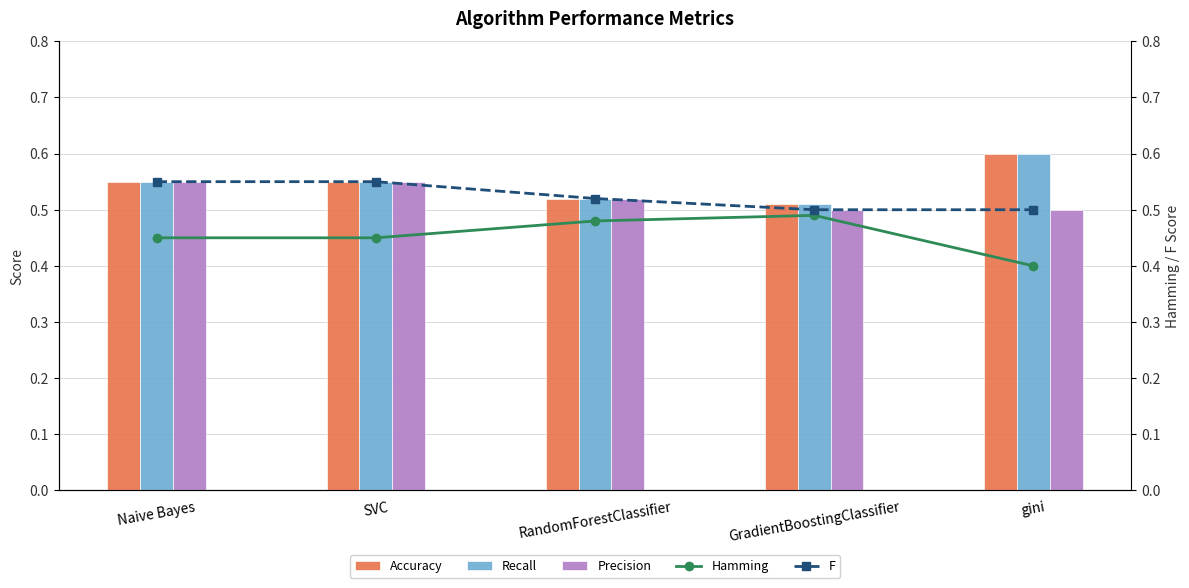

What is the approximate value of Hamming at Naive Bayes?

0.5